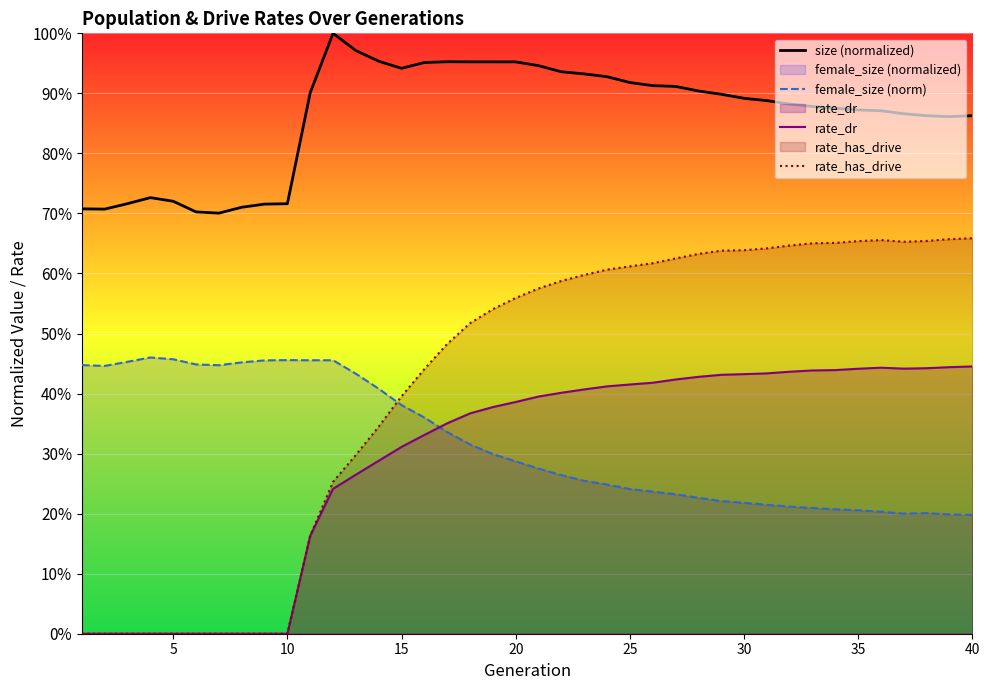

Reading left to right, list all the values displayed in this chart.

size (normalized): 0.7	0.7	0.7	0.7	0.7	0.7	0.7	0.7	0.7	0.7	0.9	1.0	1.0	1.0	0.9	1.0	1.0	1.0	1.0	1.0	0.9	0.9	0.9	0.9	0.9	0.9	0.9	0.9	0.9	0.9	0.9	0.9	0.9	0.9	0.9	0.9	0.9	0.9	0.9	0.9
female_size (norm): 0.4	0.4	0.5	0.5	0.5	0.4	0.4	0.5	0.5	0.5	0.5	0.5	0.4	0.4	0.4	0.4	0.3	0.3	0.3	0.3	0.3	0.3	0.3	0.2	0.2	0.2	0.2	0.2	0.2	0.2	0.2	0.2	0.2	0.2	0.2	0.2	0.2	0.2	0.2	0.2
rate_dr: 0.0	0.0	0.0	0.0	0.0	0.0	0.0	0.0	0.0	0.0	0.2	0.2	0.3	0.3	0.3	0.3	0.4	0.4	0.4	0.4	0.4	0.4	0.4	0.4	0.4	0.4	0.4	0.4	0.4	0.4	0.4	0.4	0.4	0.4	0.4	0.4	0.4	0.4	0.4	0.4
rate_has_drive: 0.0	0.0	0.0	0.0	0.0	0.0	0.0	0.0	0.0	0.0	0.2	0.3	0.3	0.3	0.4	0.4	0.5	0.5	0.5	0.6	0.6	0.6	0.6	0.6	0.6	0.6	0.6	0.6	0.6	0.6	0.6	0.6	0.7	0.7	0.7	0.7	0.7	0.7	0.7	0.7